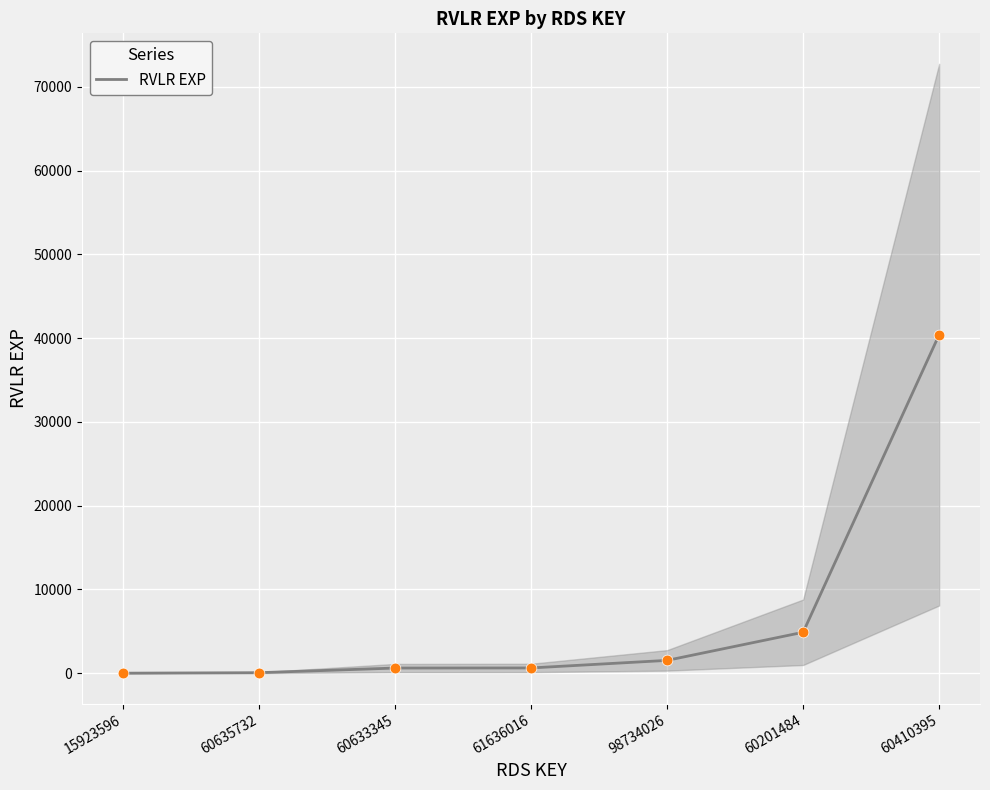

What is the change in value from 60633345 to 60410395?

+39800